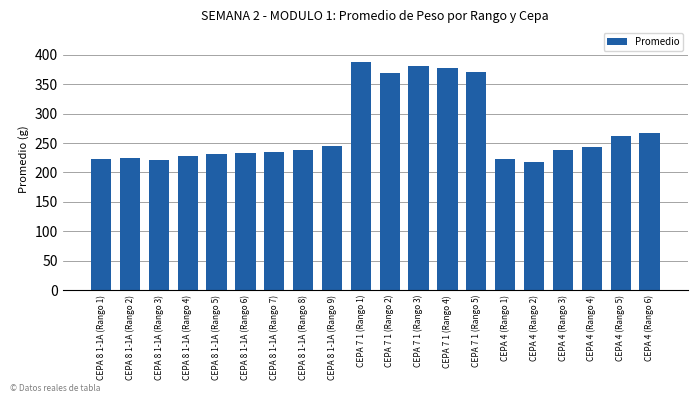

The value at CEPA 4 (Rango 6) is 57.3. True or false?

False